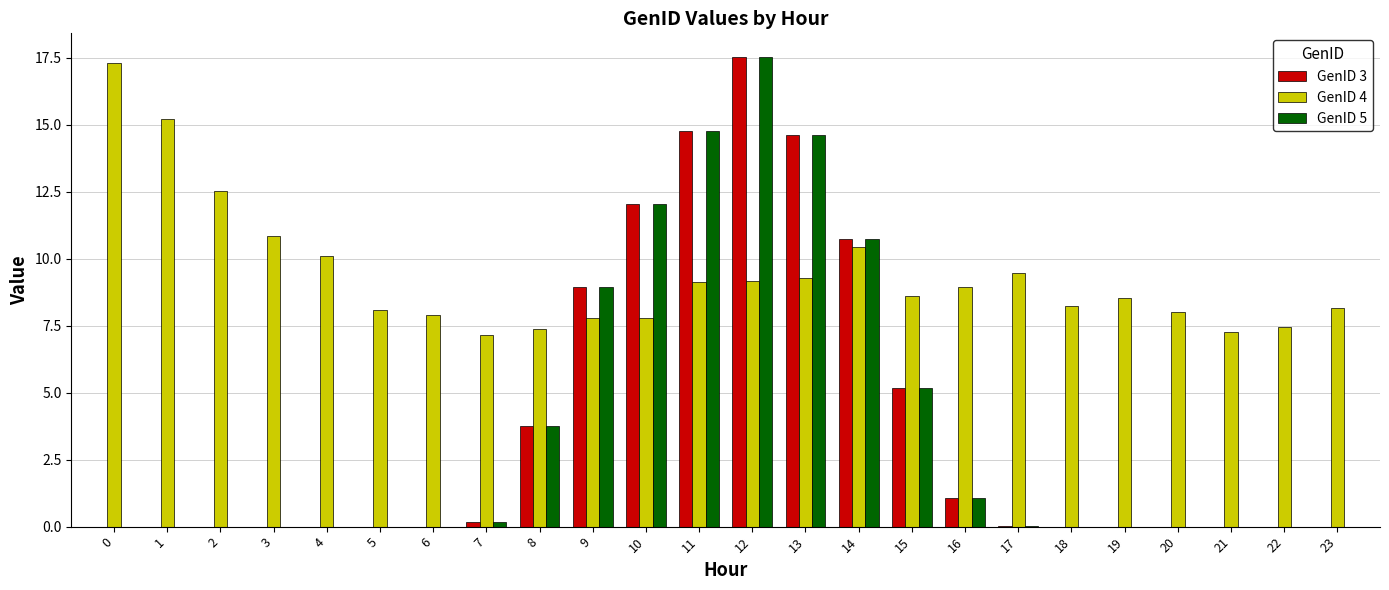

What is the sum of all GenID 4 values?

224.8